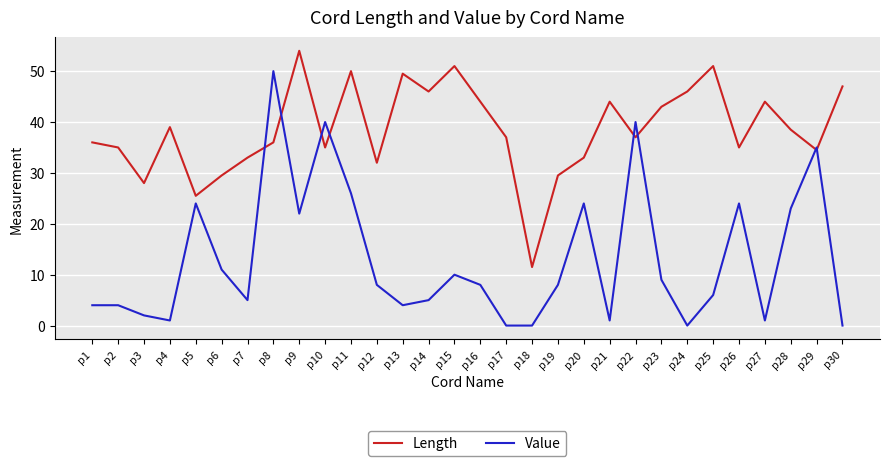

In Length, how many points are lower than both neighbors (excluding endpoints)?

9